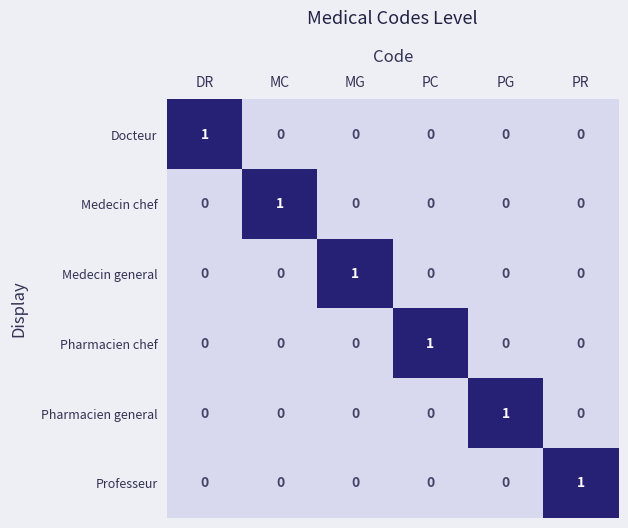

Which category has the highest value in the Professeur series?

PR